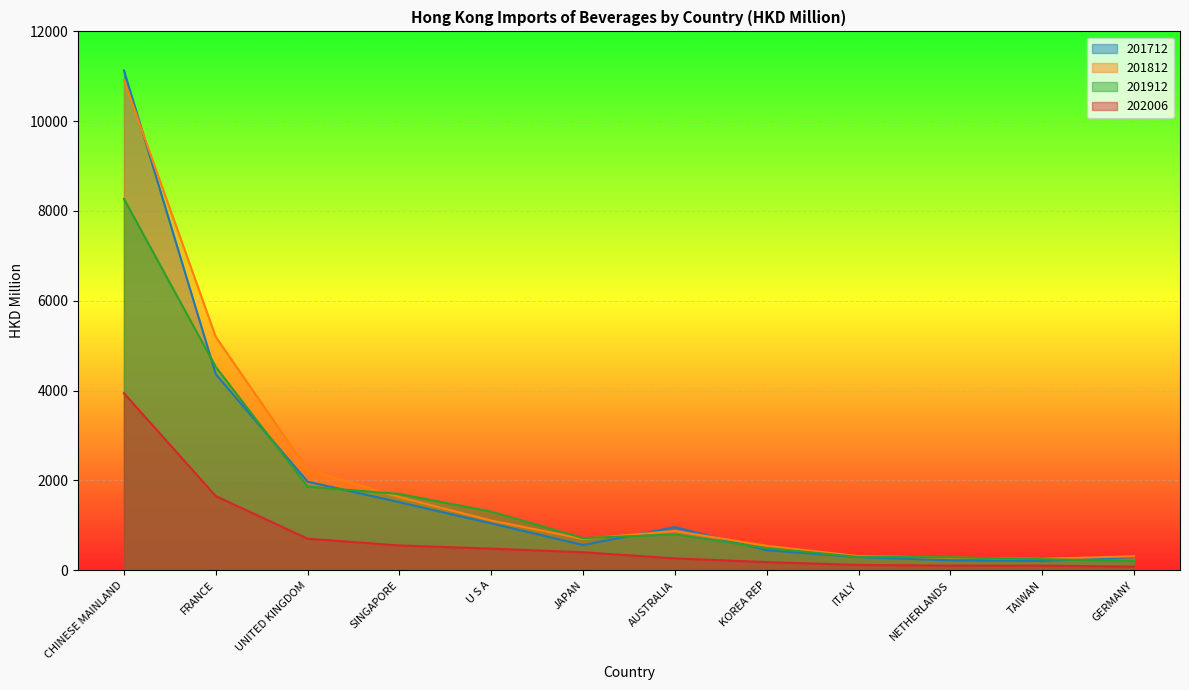

What is the smallest value displayed?

79.8